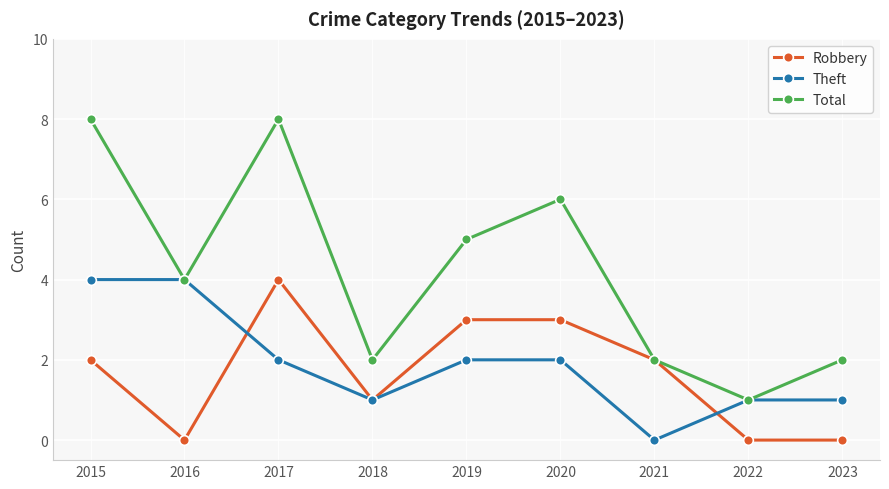

What is the total value across all series at 2015?

14